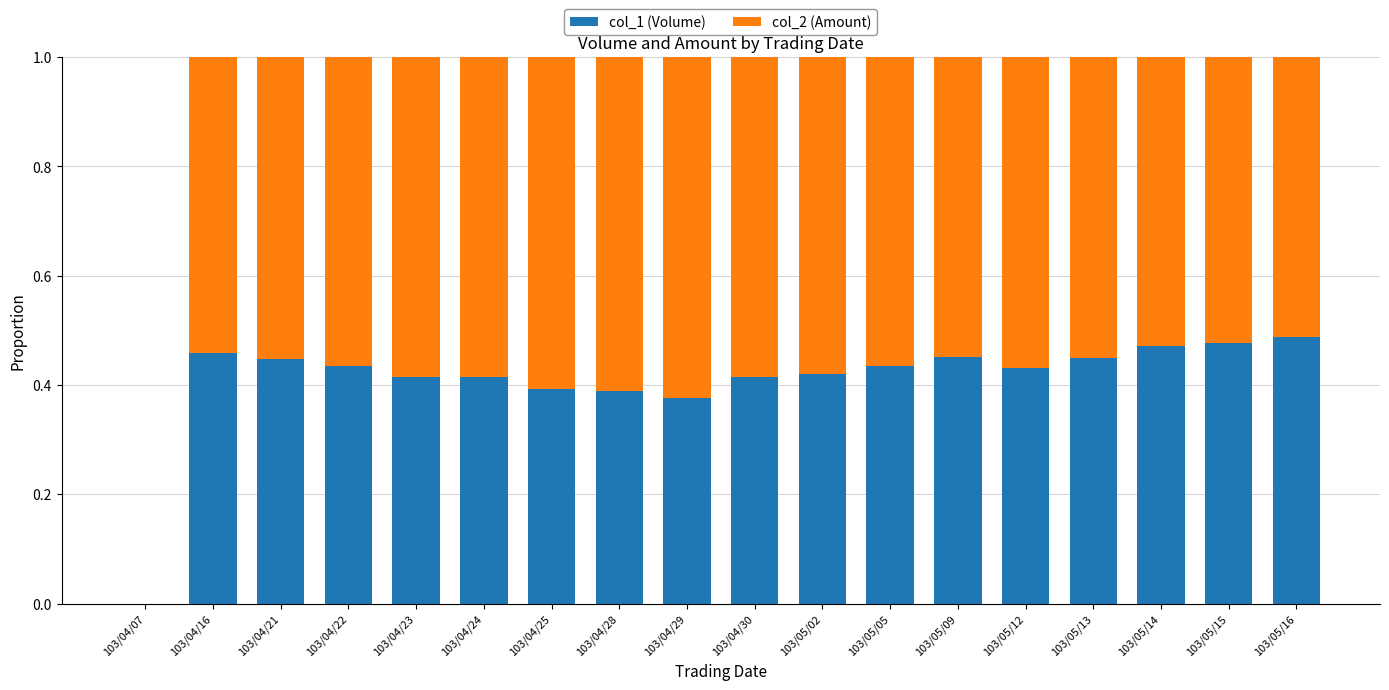

What is the sum of all col_1 (Volume) values?

7.4